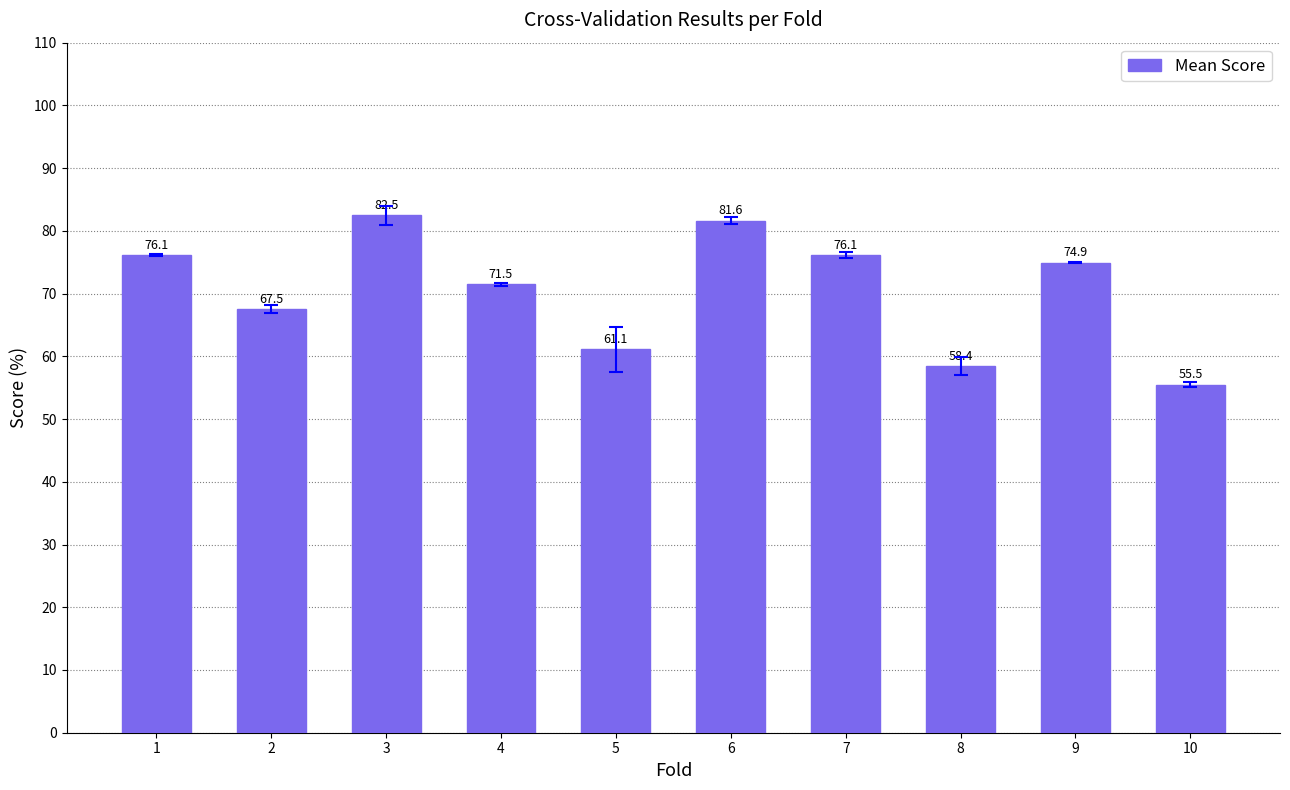

The value at 6 is 81.6. True or false?

True